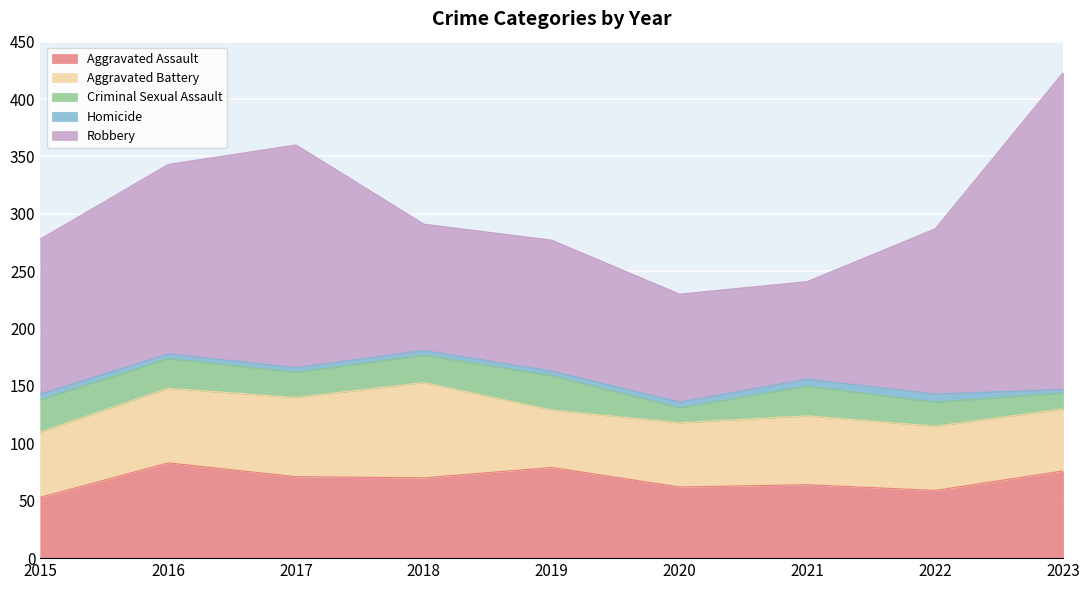

Which has a higher value, 2015 or 2020?

2020